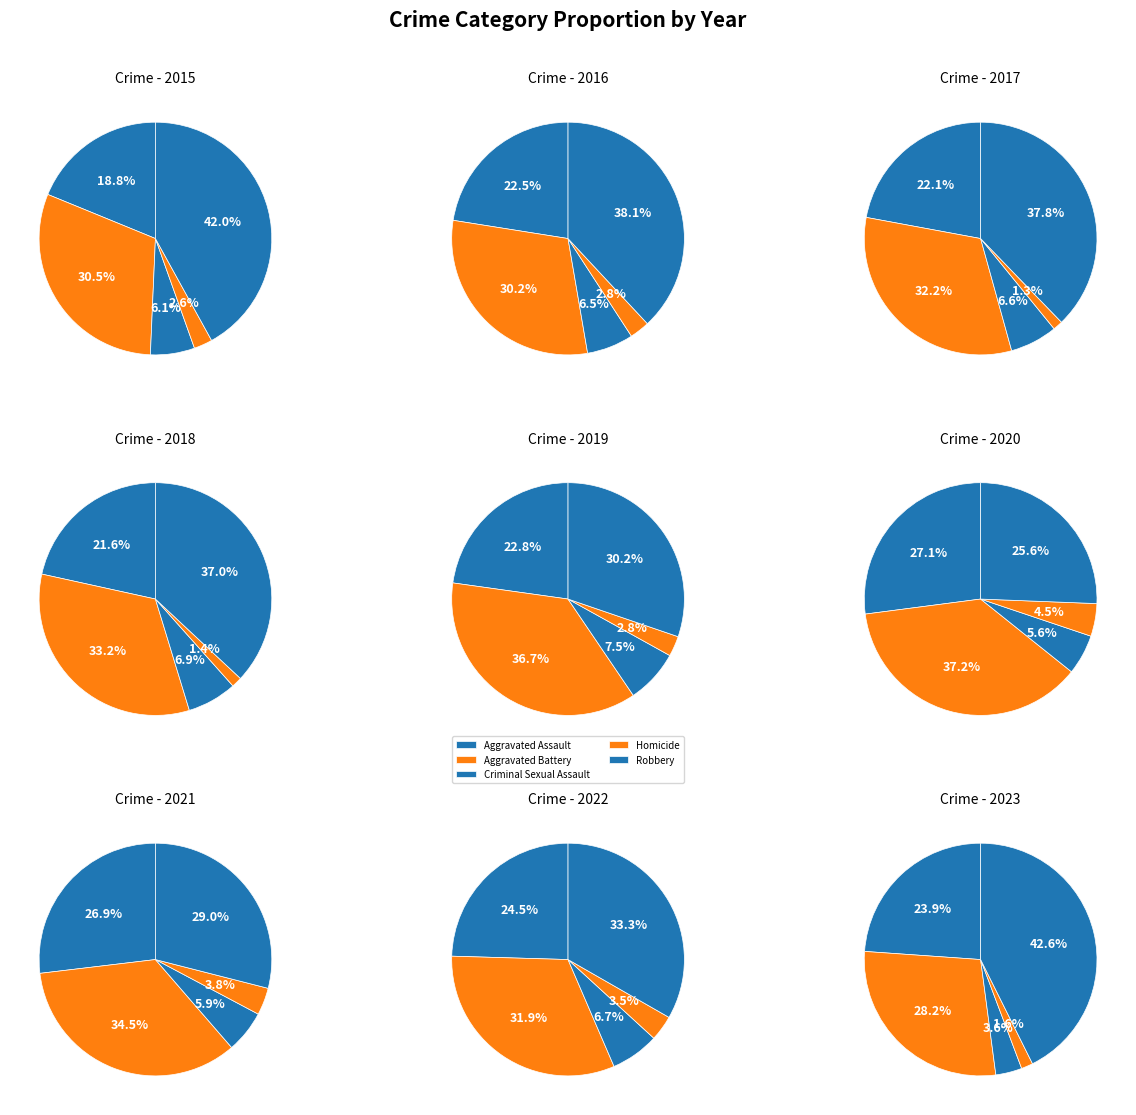

Does Criminal Sexual Assault represent more than half of the total?

No